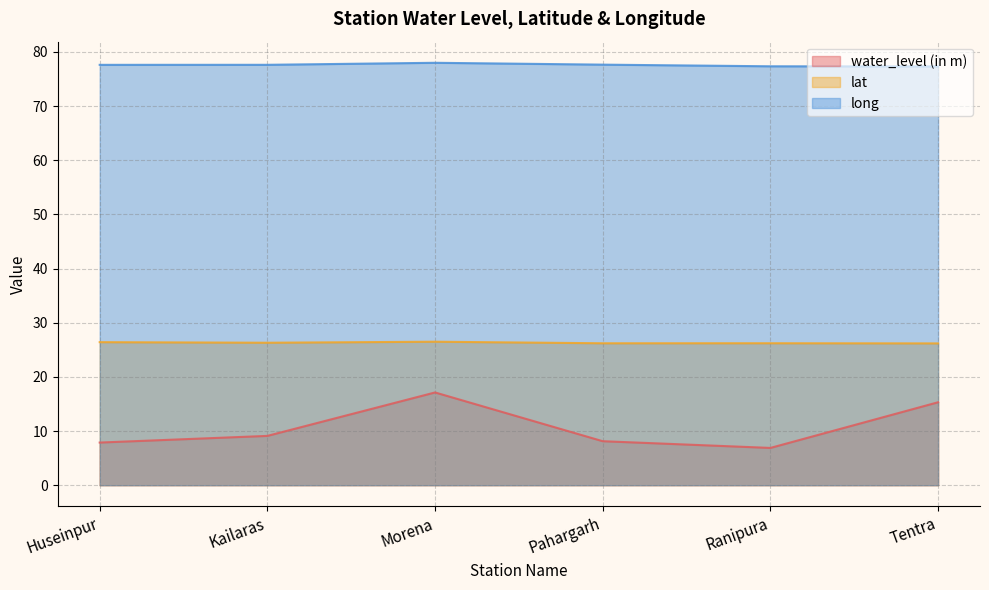

True or false: lat has a value of 8.9 at Kailaras.

False